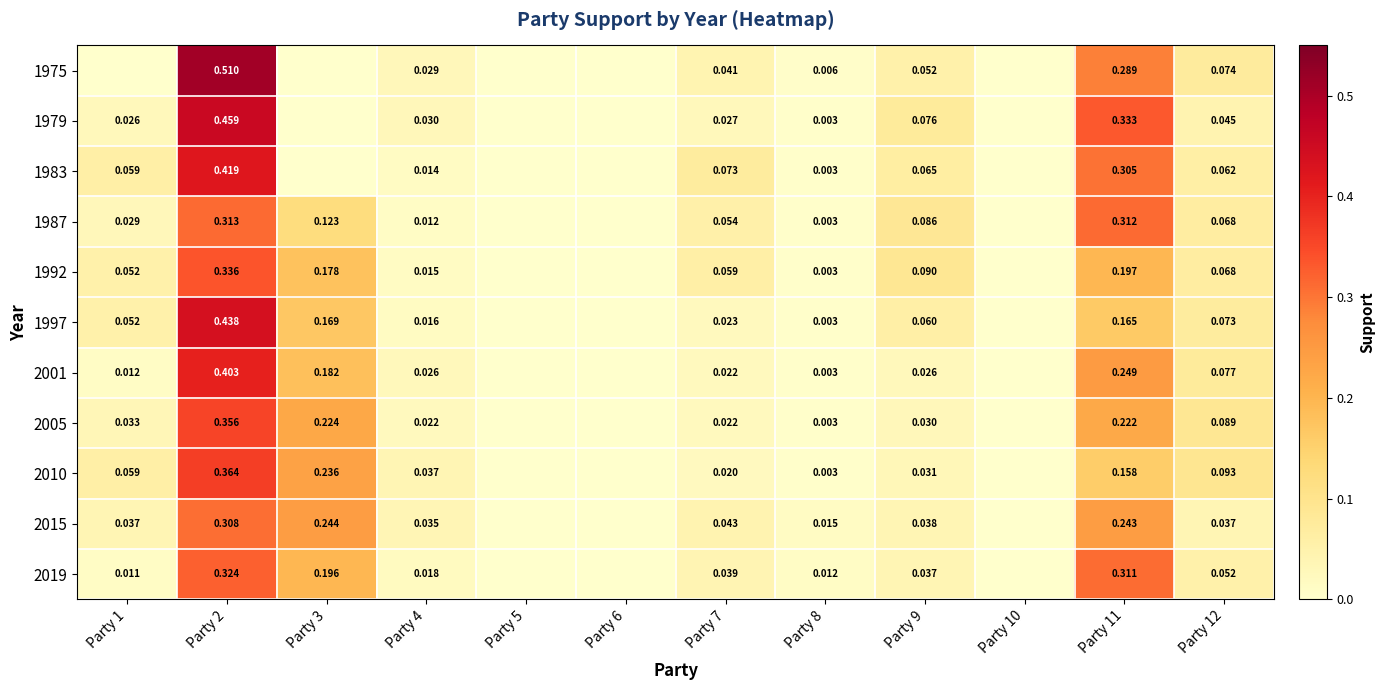

True or false: 2001 has a value of 0.2 at Party 11.

True